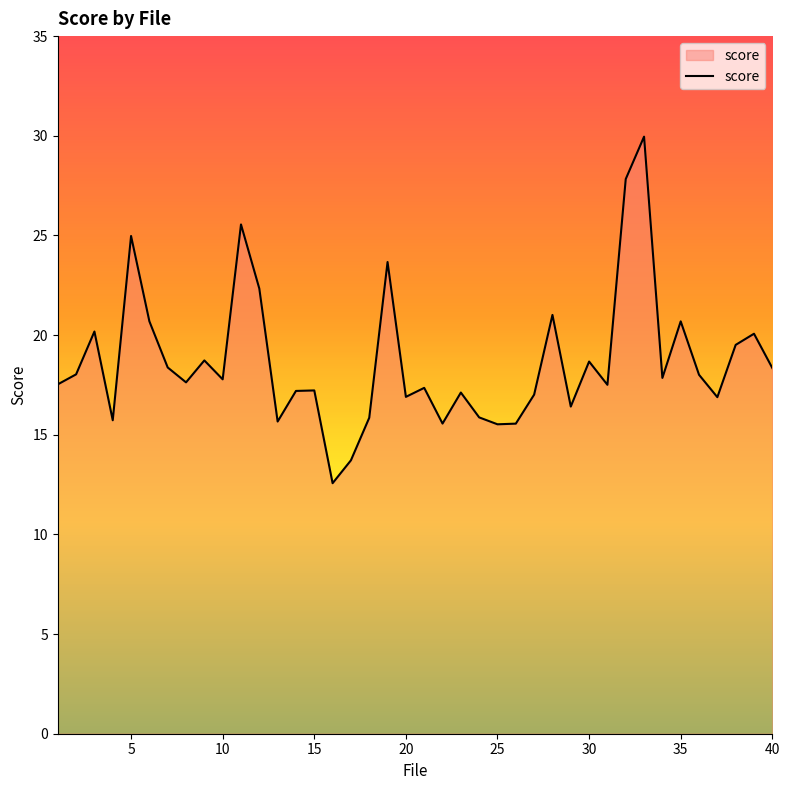

What is the smallest value displayed?

12.6